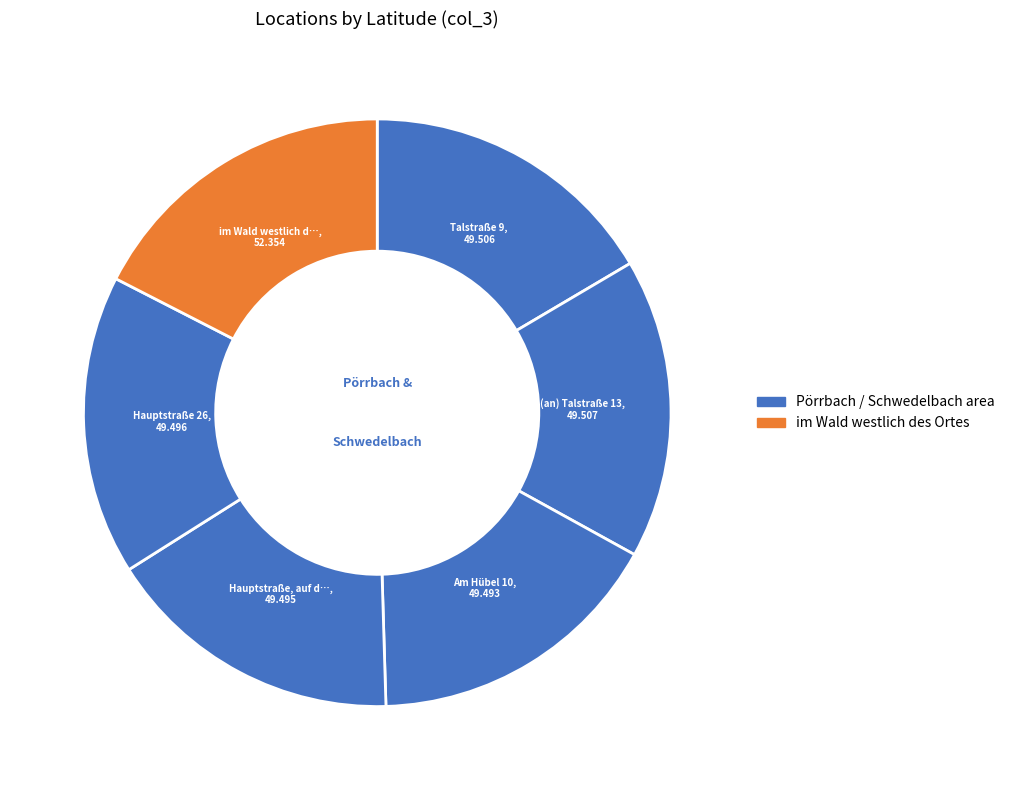

Count the number of slices in the pie.

6